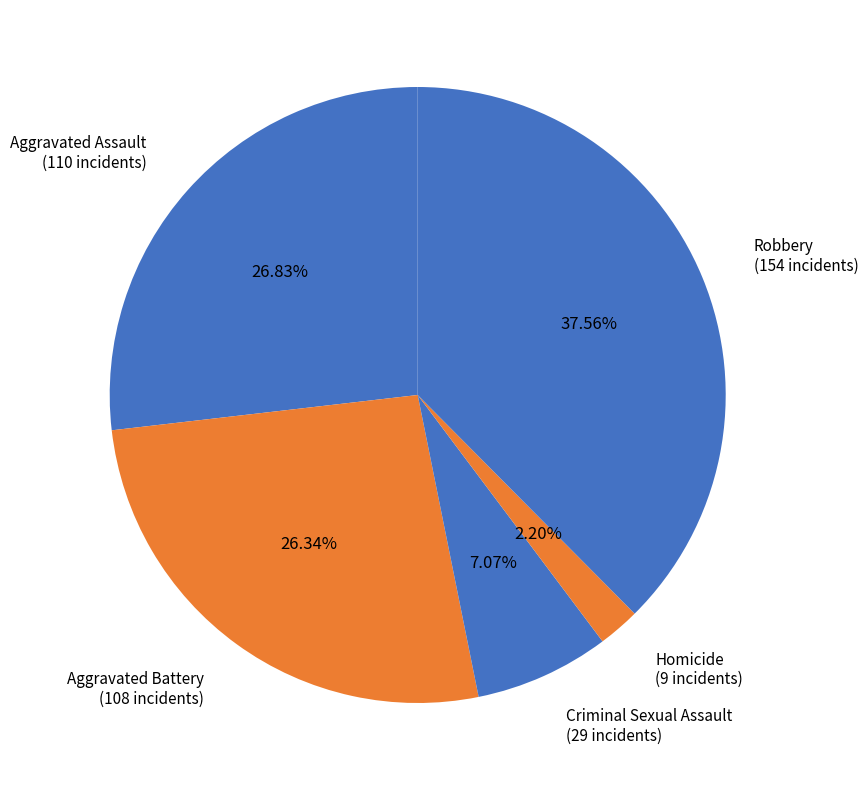

What percentage is the Robbery slice, to the nearest percent?

38%